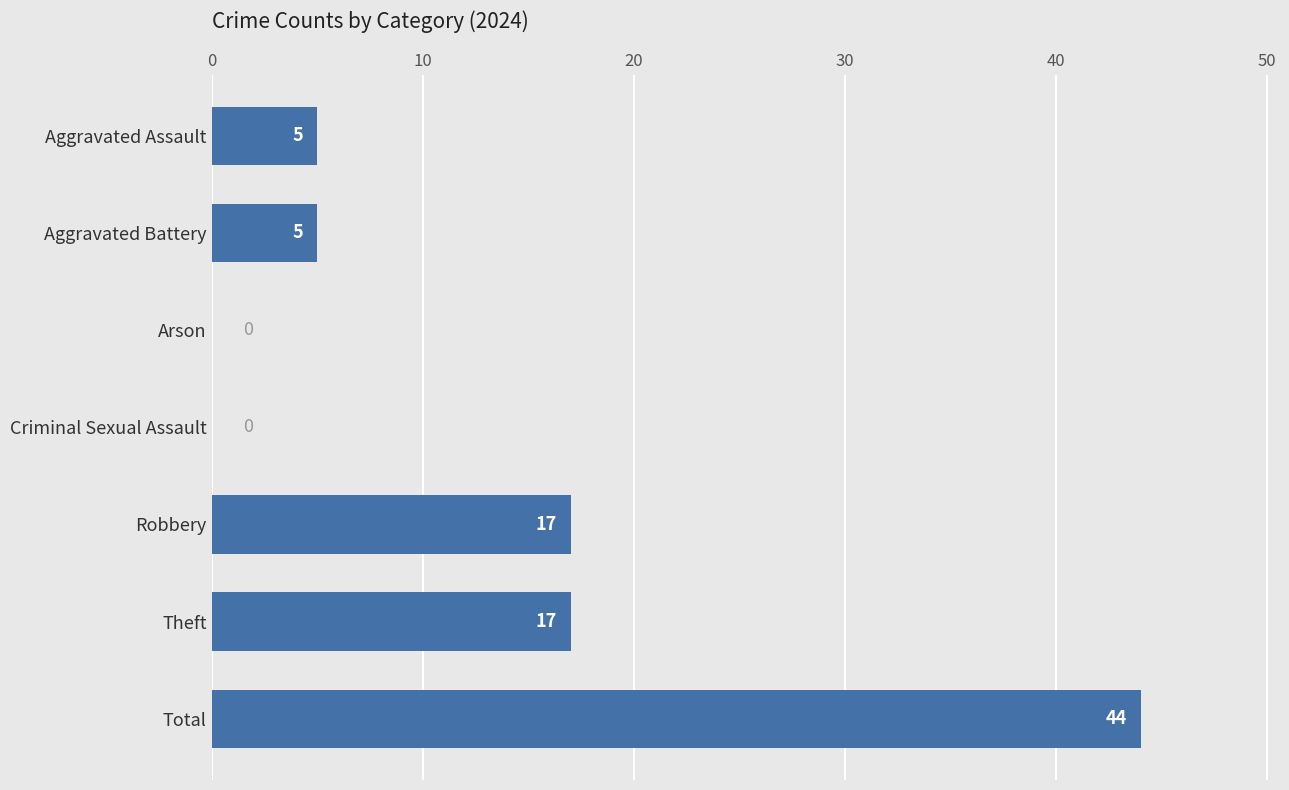

How many series are shown in this chart?

1